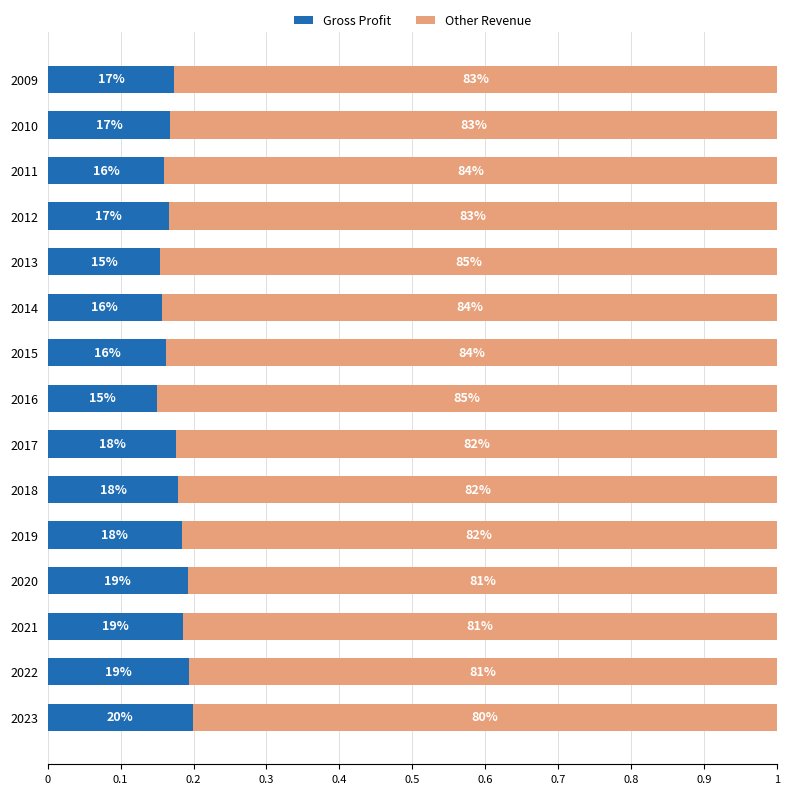

What are all the series names shown in the legend?

Gross Profit, Other Revenue